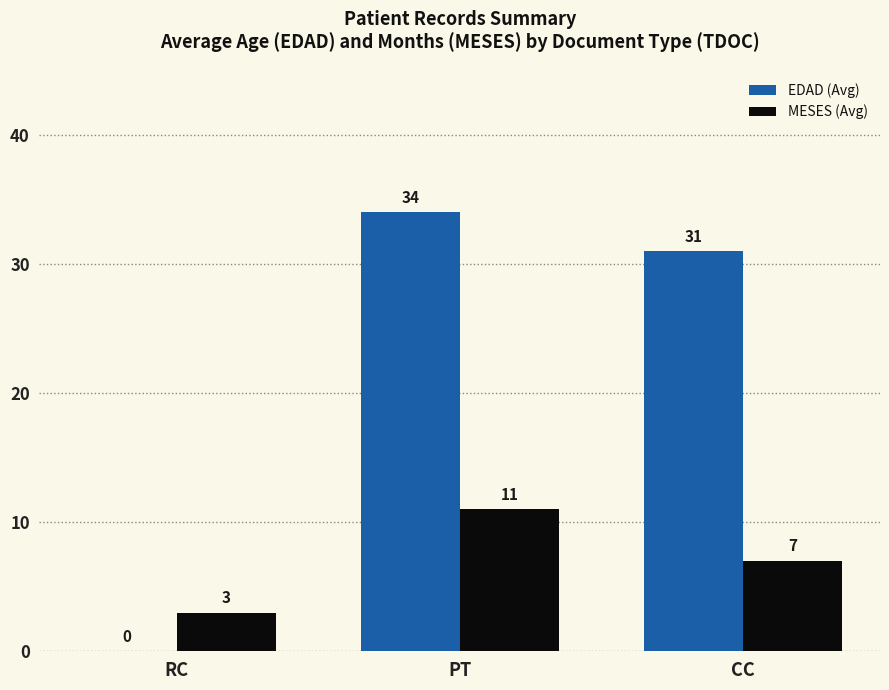

How many distinct data groups are displayed?

2